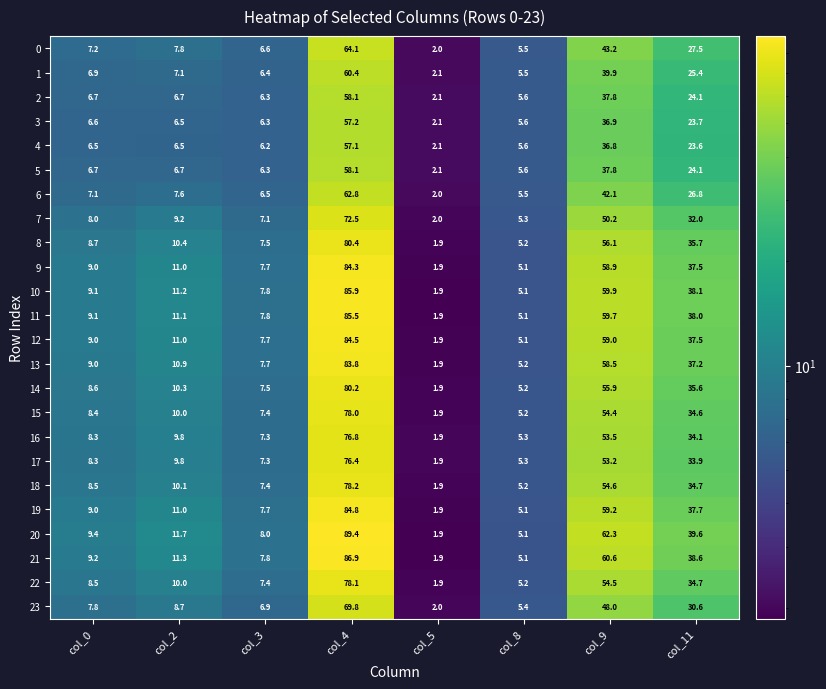

Rank the categories by 16 value from highest to lowest.

col_4, col_9, col_11, col_2, col_0, col_3, col_8, col_5